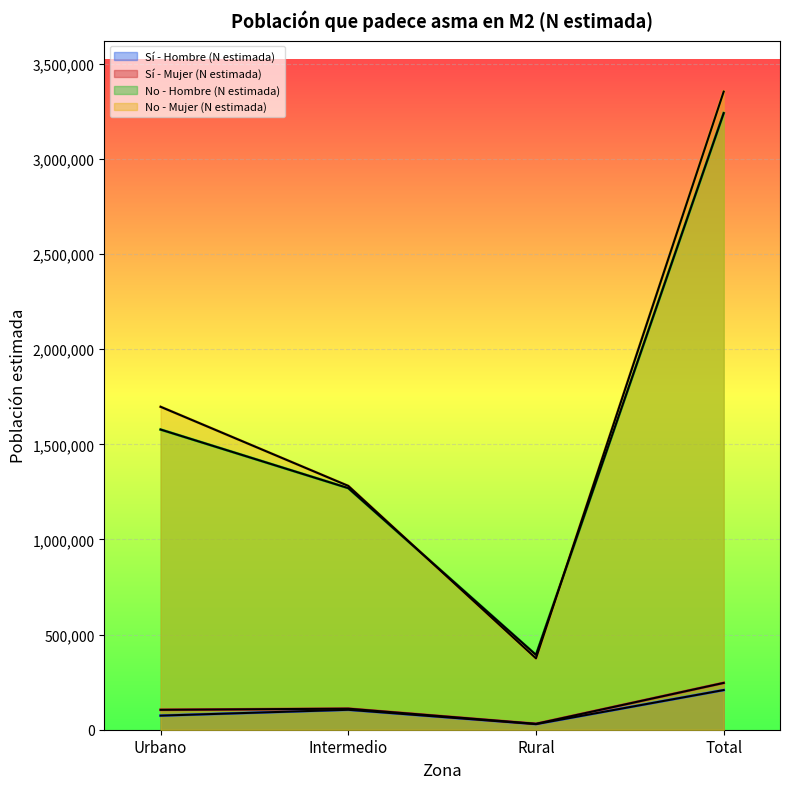

What is the label of the 1st point from the left?

Urbano